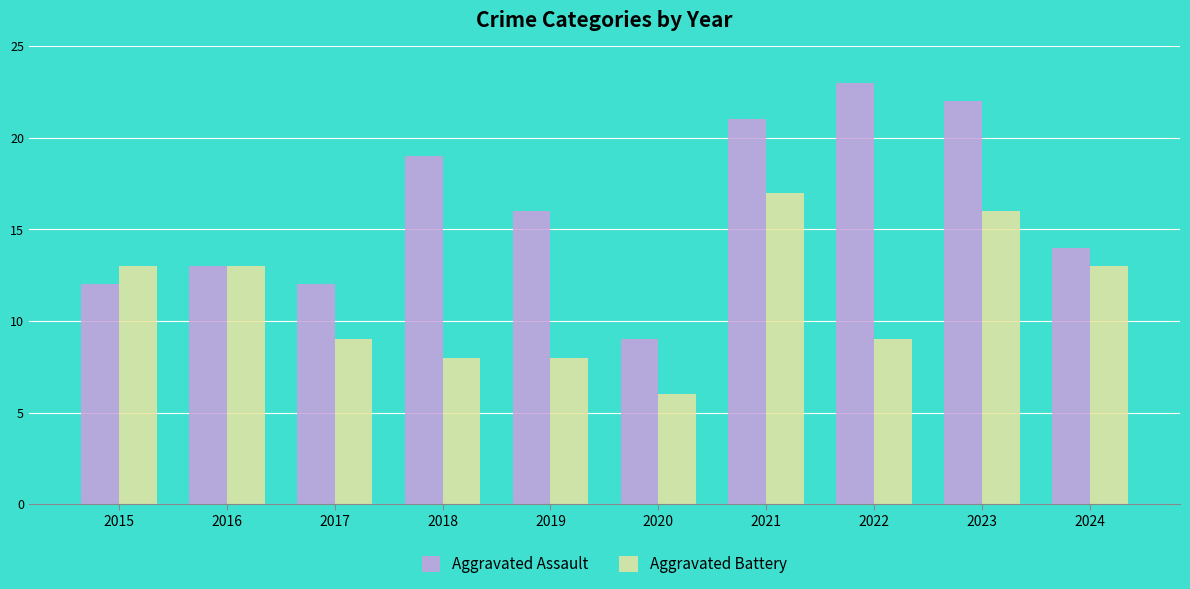

What is the difference between the maximum and minimum values in the Aggravated Battery series?

11